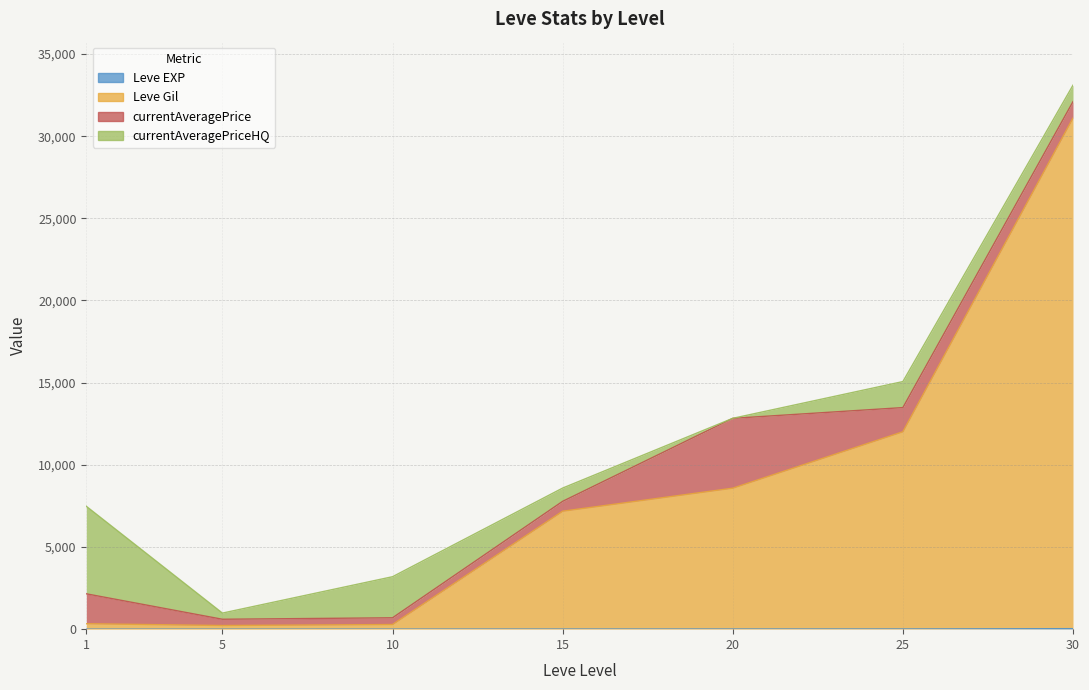

What value does the Leve EXP series have at 5?

1